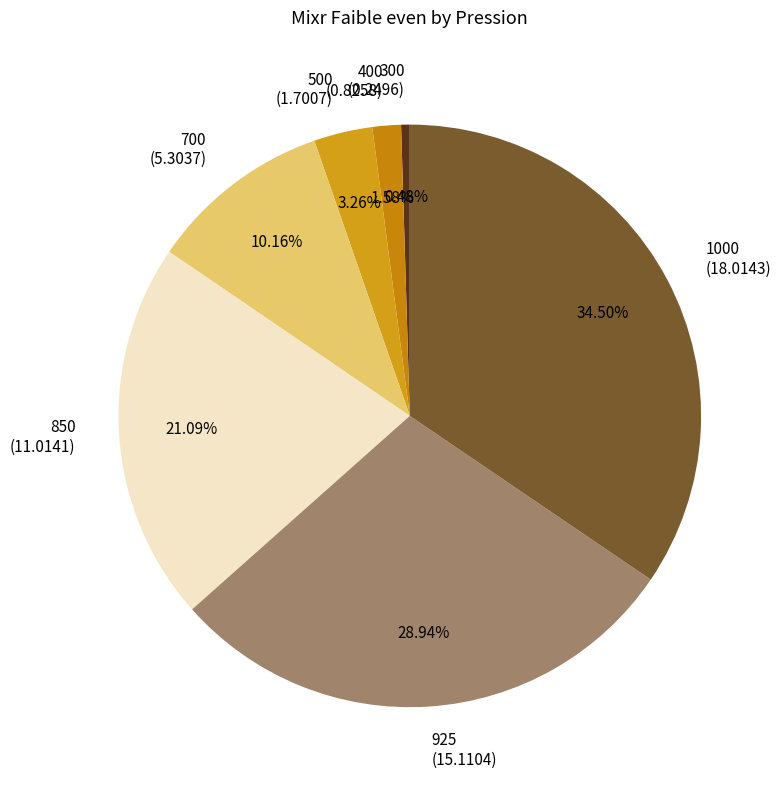

Rank the categories by value from lowest to highest.

300, 400, 500, 700, 850, 925, 1000